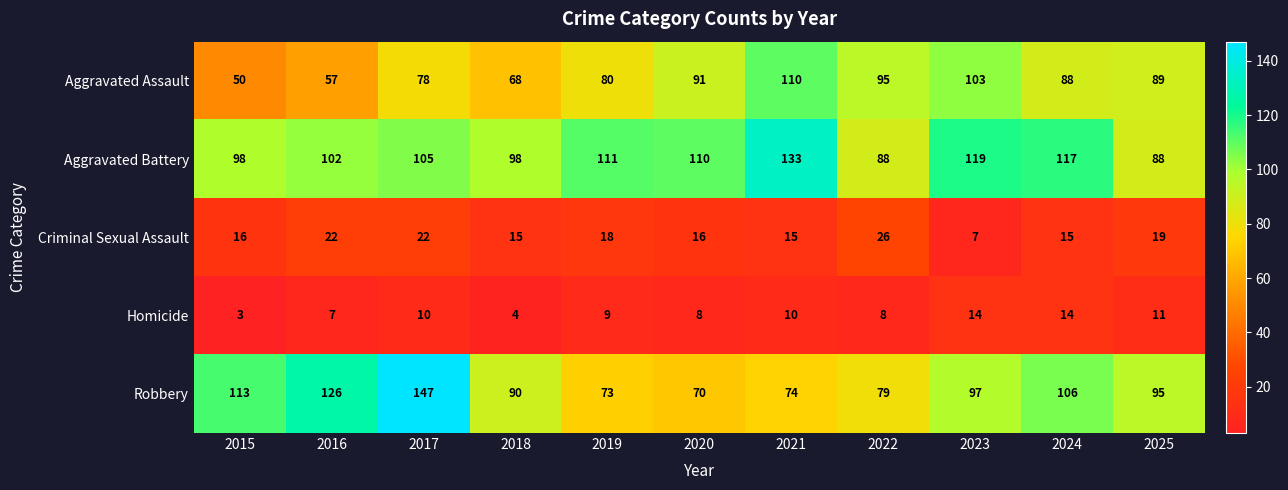

What is the spread (max minus min) of values at 2020?

102